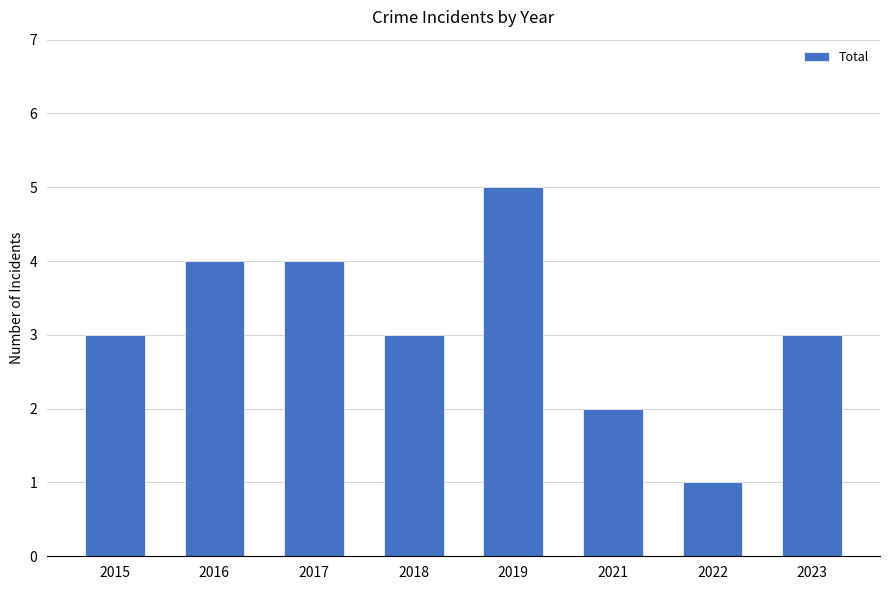

Count the number of categories in the chart.

8